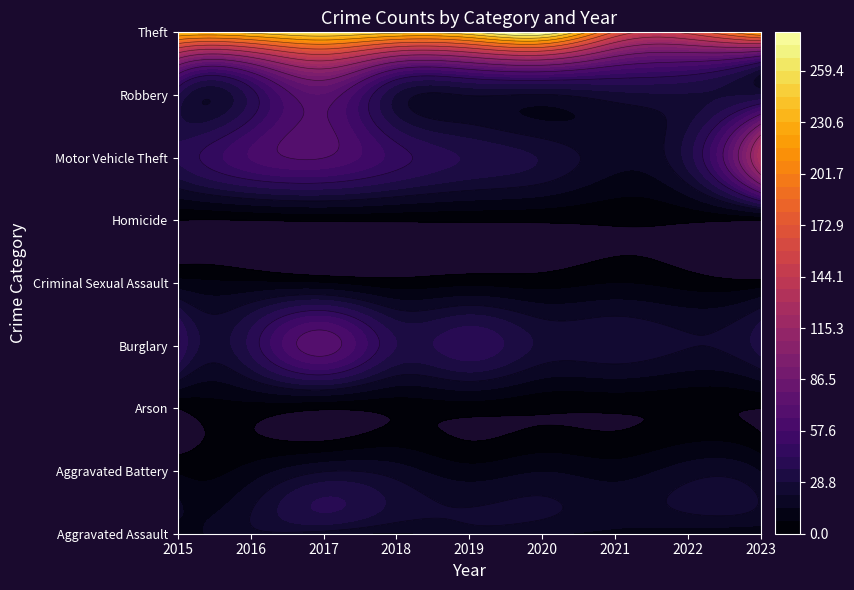

What is the maximum value shown in the chart?

281